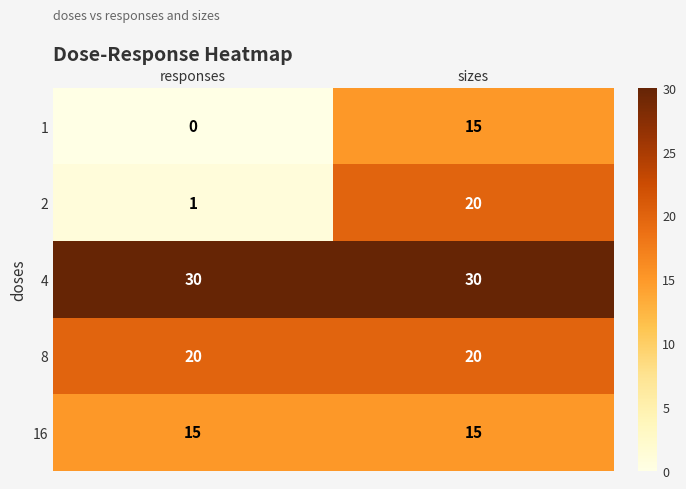

At responses, list the series in order from largest to smallest.

4, 8, 16, 2, 1